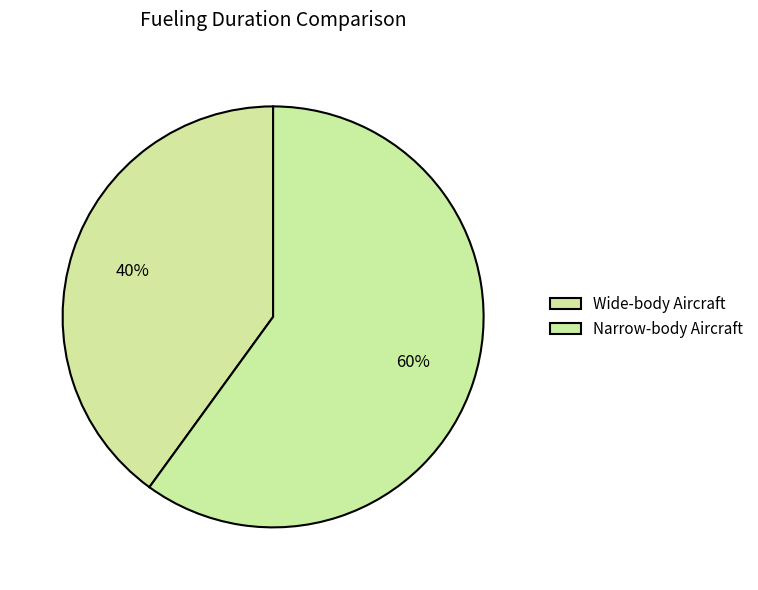

Count the number of slices in the pie.

2